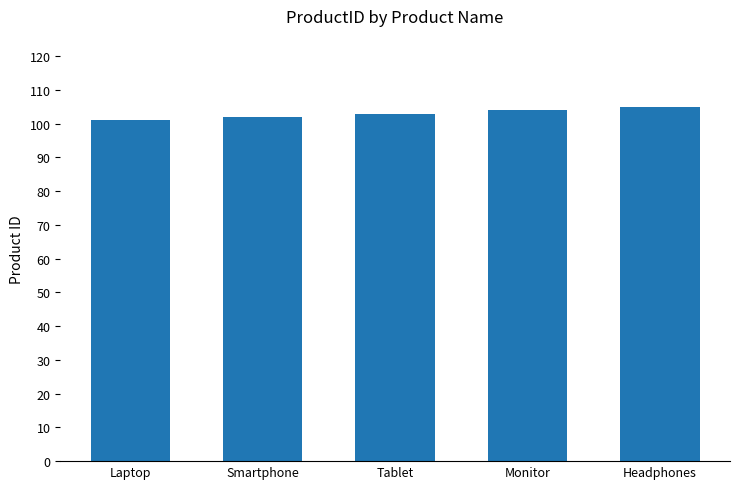

What is the minimum value shown in the chart?

101